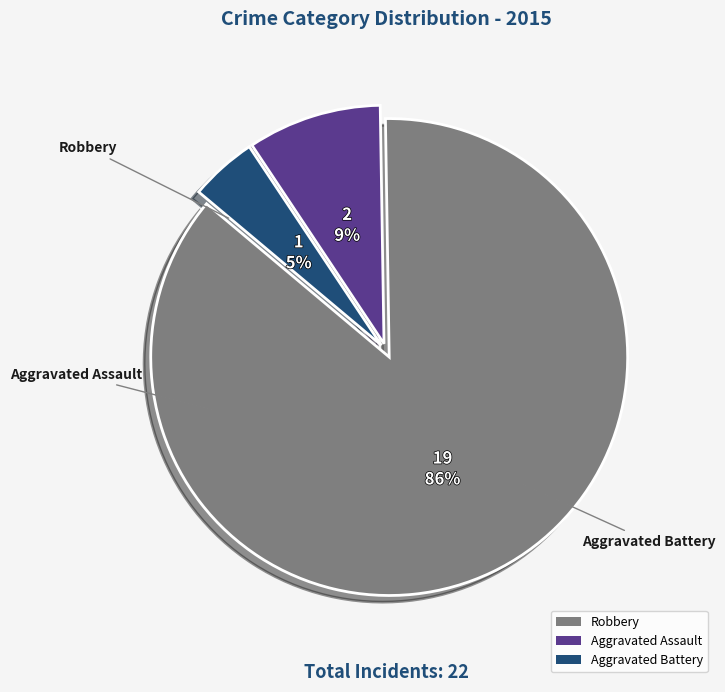

To the nearest percent, what is the average slice percentage?

33%